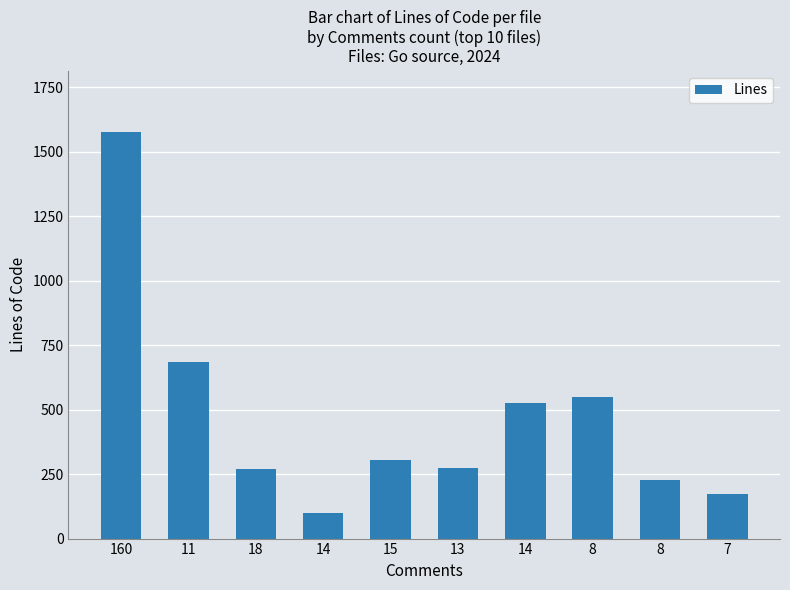

The chart shows a value of 171 at 7. True or false?

True